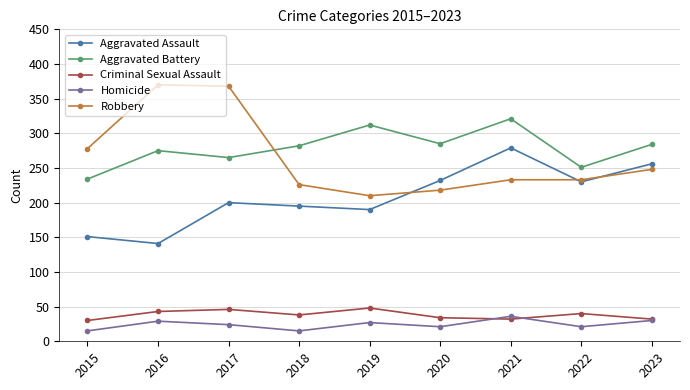

What is the value of the Aggravated Assault point at the 7th from the left?

279